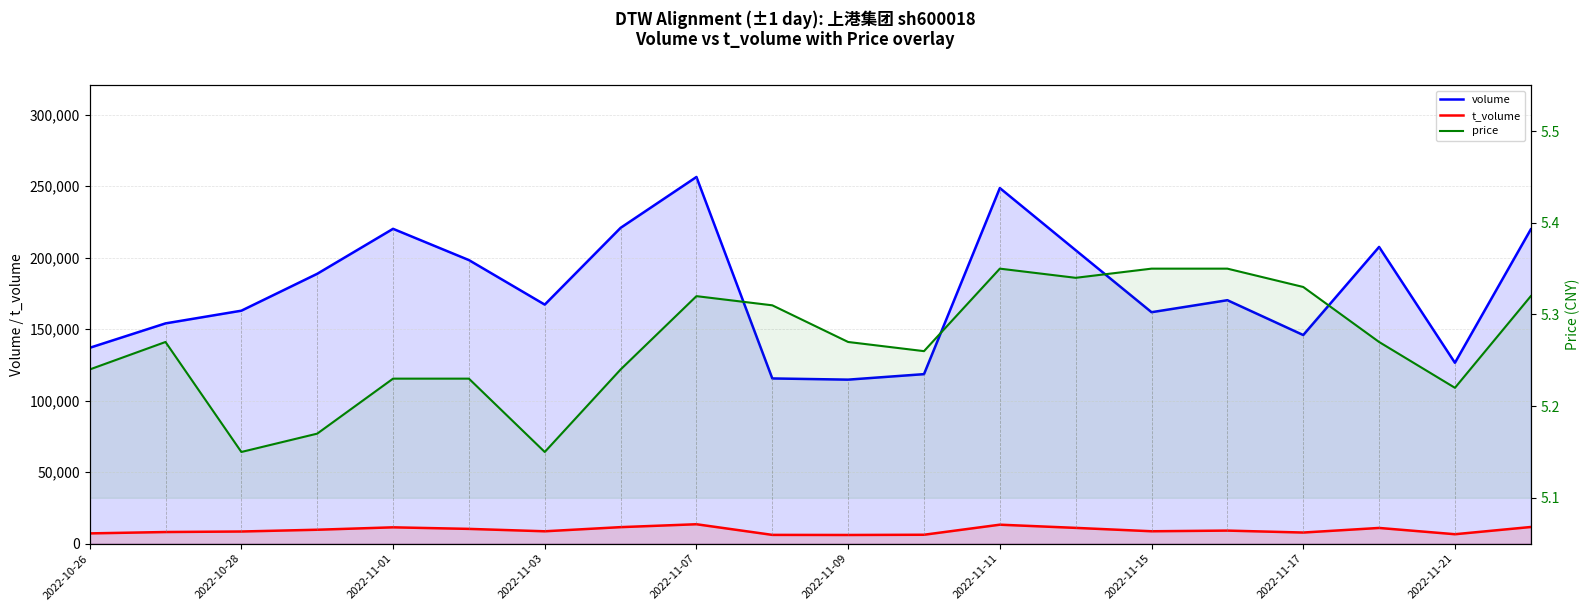

What is the value of the volume point at the 10th from the left?

115533.0